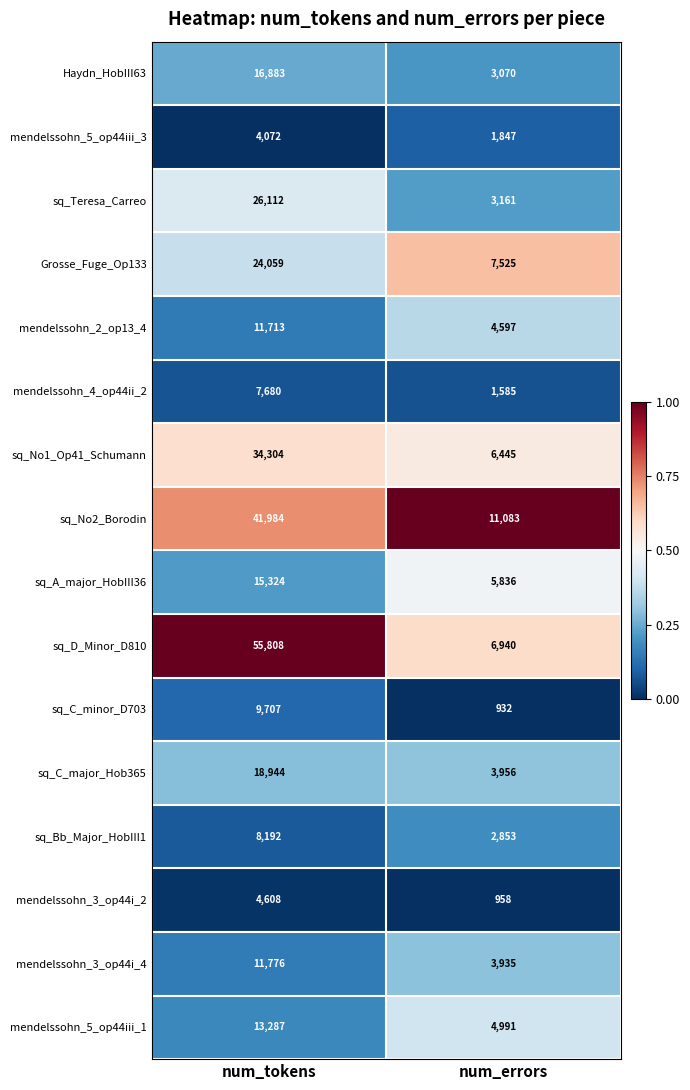

What is the difference between the highest and lowest values at num_errors?

10151